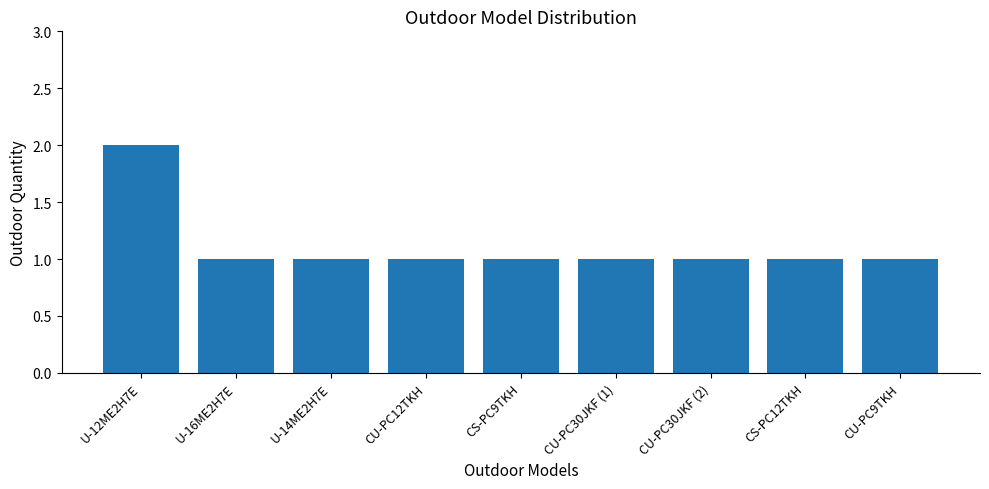

Which category has the highest value across all series?

U-12ME2H7E